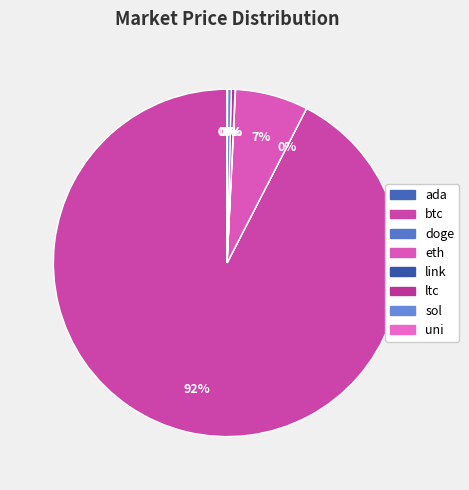

The doge slice represents 0% of the pie. True or false?

True